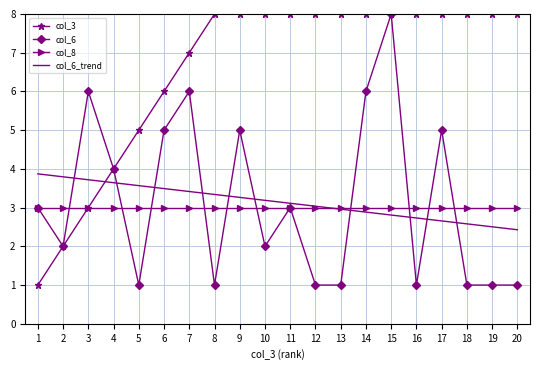

Reading right to left, extract all data points from this chart.

col_3: 20=8.0	19=8.0	18=8.0	17=8.0	16=8.0	15=8.0	14=8.0	13=8.0	12=8.0	11=8.0	10=8.0	9=8.0	8=8.0	7=7.0	6=6.0	5=5.0	4=4.0	3=3.0	2=2.0	1=1.0
col_6: 20=1.0	19=1.0	18=1.0	17=5.0	16=1.0	15=8.0	14=6.0	13=1.0	12=1.0	11=3.0	10=2.0	9=5.0	8=1.0	7=6.0	6=5.0	5=1.0	4=4.0	3=6.0	2=2.0	1=3.0
col_8: 20=3.0	19=3.0	18=3.0	17=3.0	16=3.0	15=3.0	14=3.0	13=3.0	12=3.0	11=3.0	10=3.0	9=3.0	8=3.0	7=3.0	6=3.0	5=3.0	4=3.0	3=3.0	2=3.0	1=3.0
col_6_trend: 20=2.4	19=2.5	18=2.6	17=2.7	16=2.7	15=2.8	14=2.9	13=3.0	12=3.0	11=3.1	10=3.2	9=3.3	8=3.3	7=3.4	6=3.5	5=3.6	4=3.6	3=3.7	2=3.8	1=3.9